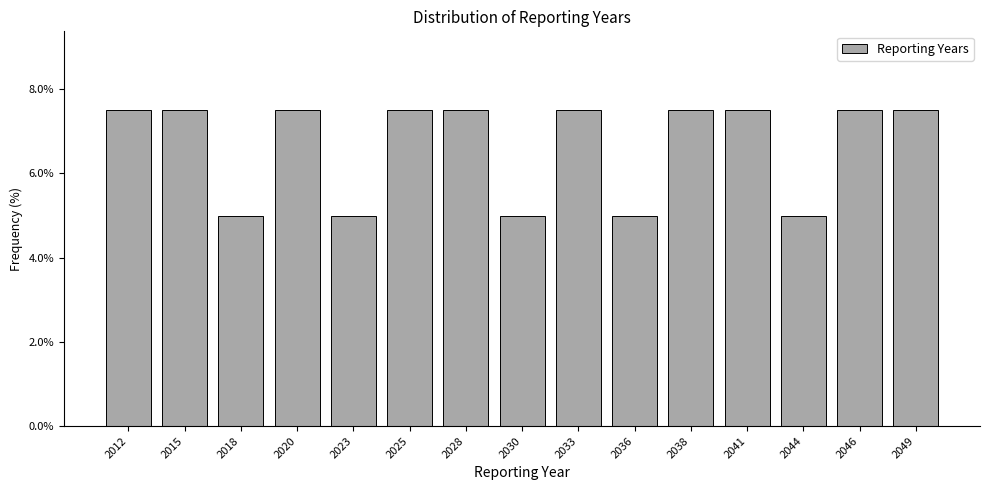

Reading right to left, extract all data points from this chart.

7.5	7.5	5.0	7.5	7.5	5.0	7.5	5.0	7.5	7.5	5.0	7.5	5.0	7.5	7.5